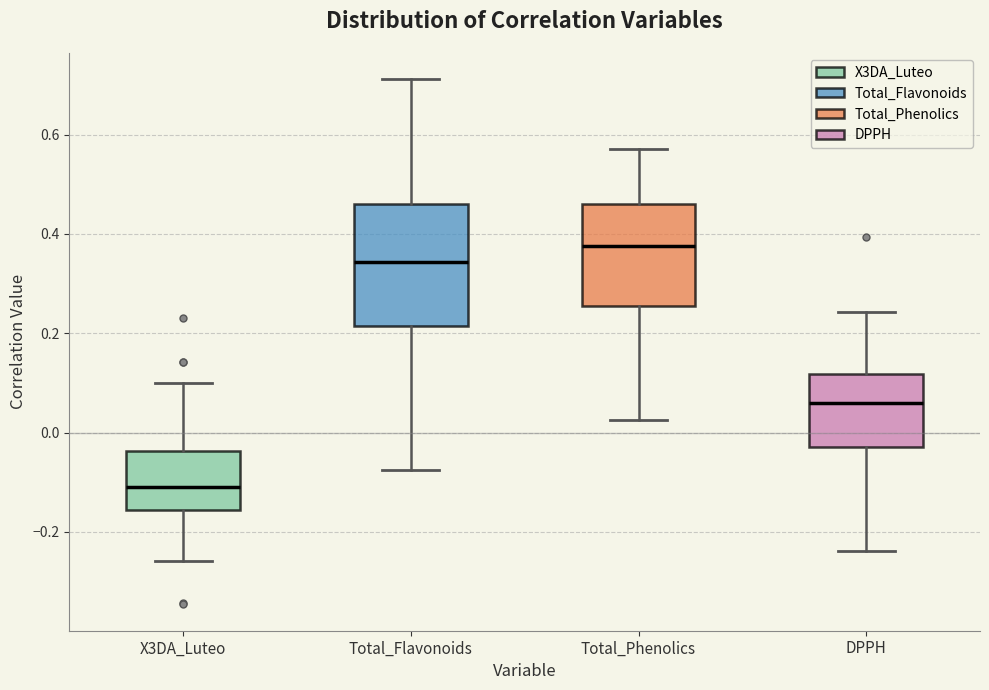

Where does the lower whisker of the box for X3DA_Luteo end on the y-axis? The values are not printed on the chart, so give them approximately, as read against the axis.

-0.26